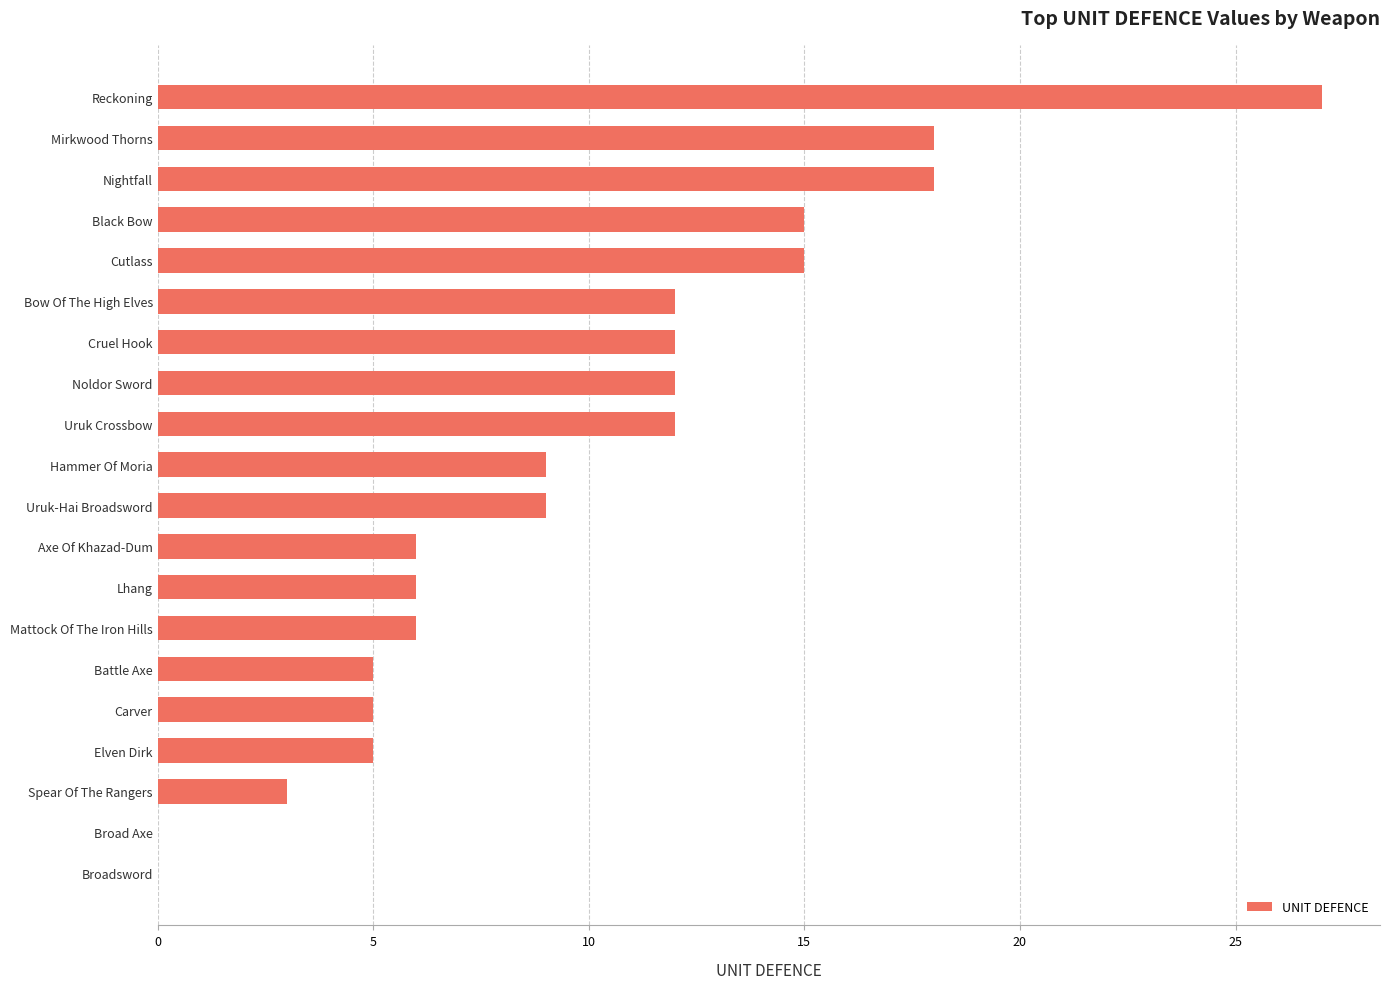

Reading top to bottom, transcribe all the data shown in this chart.

Reckoning=27	Mirkwood Thorns=18	Nightfall=18	Black Bow=15	Cutlass=15	Bow Of The High Elves=12	Cruel Hook=12	Noldor Sword=12	Uruk Crossbow=12	Hammer Of Moria=9	Uruk-Hai Broadsword=9	Axe Of Khazad-Dum=6	Lhang=6	Mattock Of The Iron Hills=6	Battle Axe=5	Carver=5	Elven Dirk=5	Spear Of The Rangers=3	Broad Axe=0	Broadsword=0